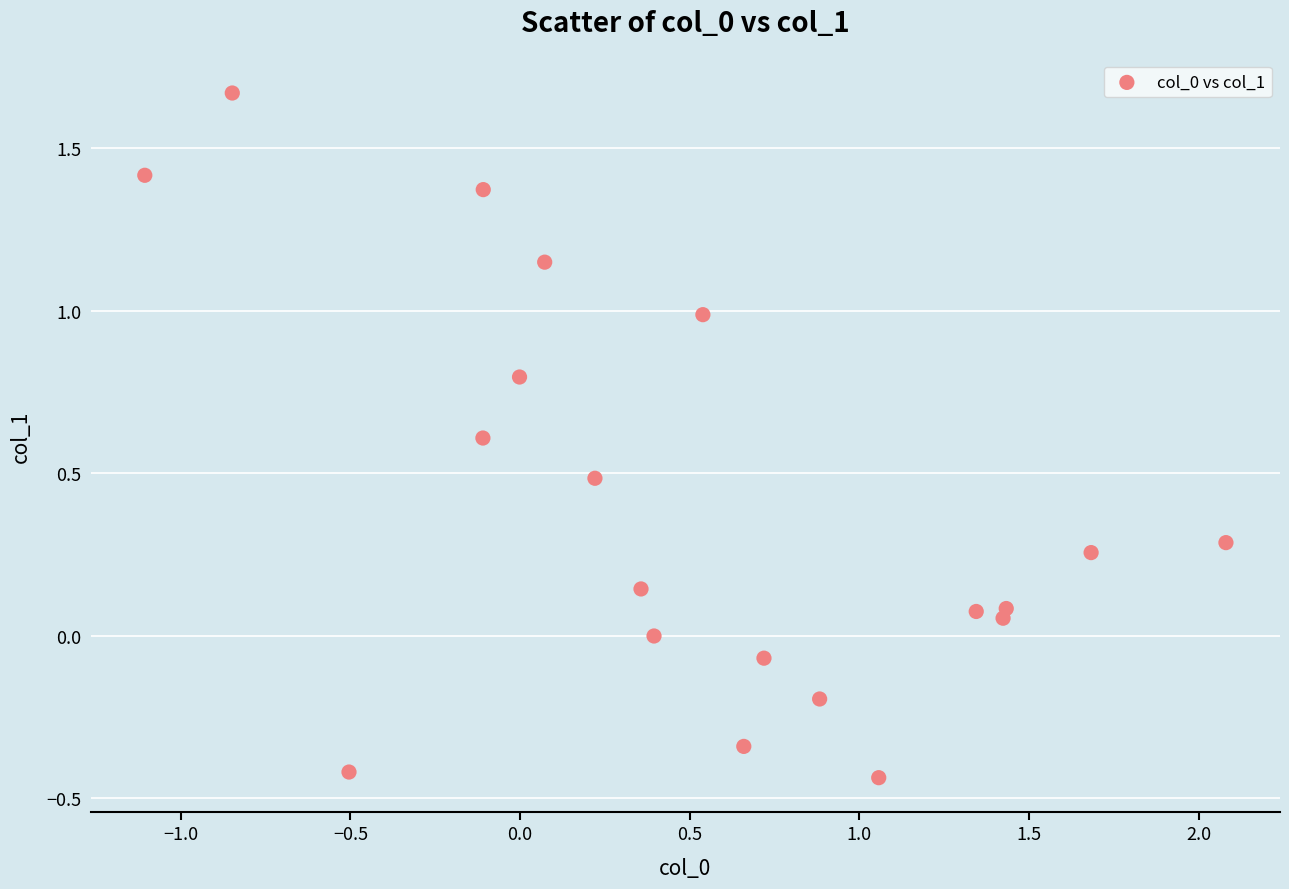

What is the range of Y values (max minus min)?

2.1